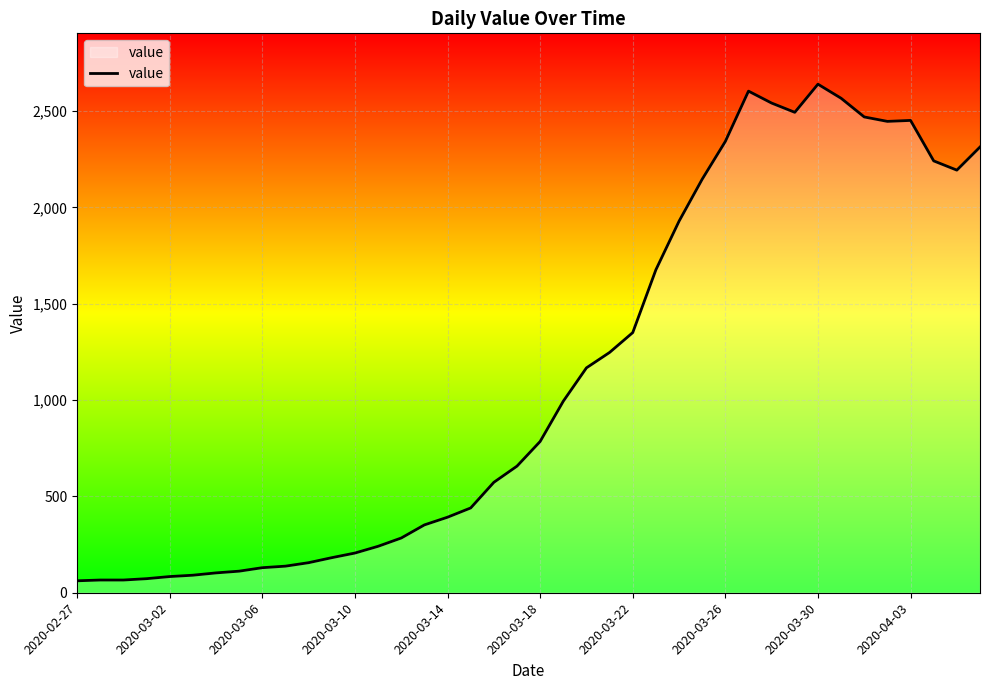

What is the difference between the maximum and minimum values?

2577